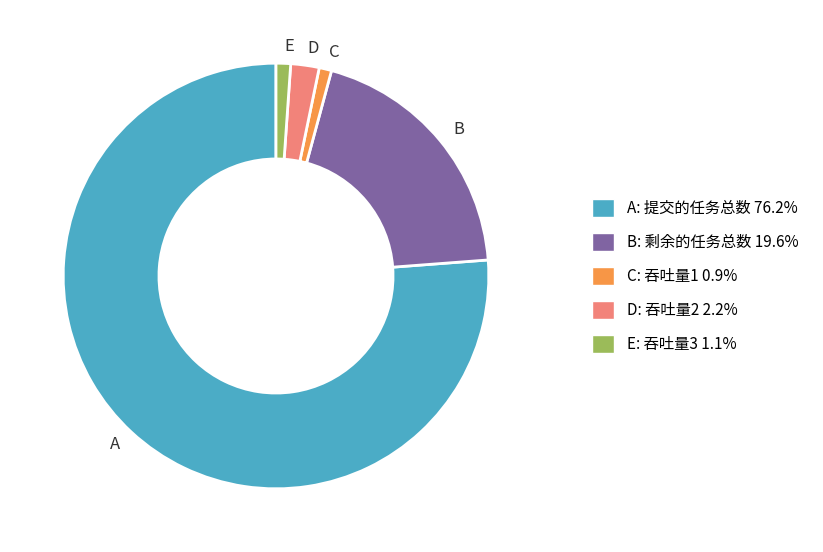

What is the ratio of the value at C to the value at E?

0.9